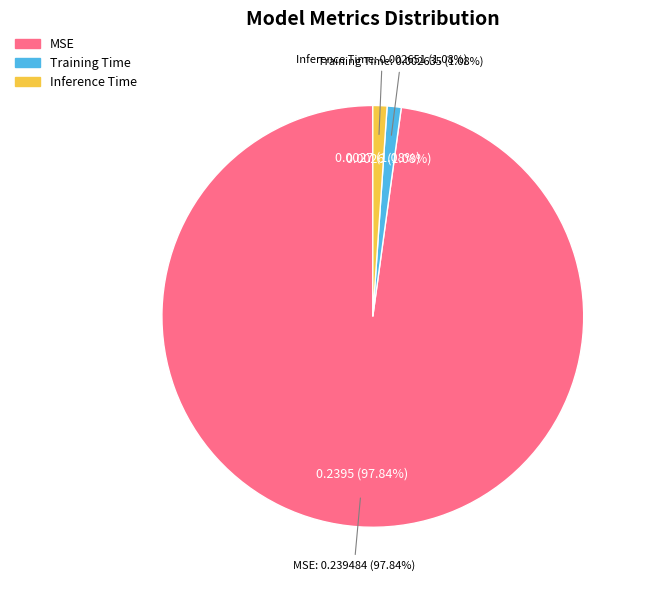

The Training Time slice represents 11% of the pie. True or false?

False